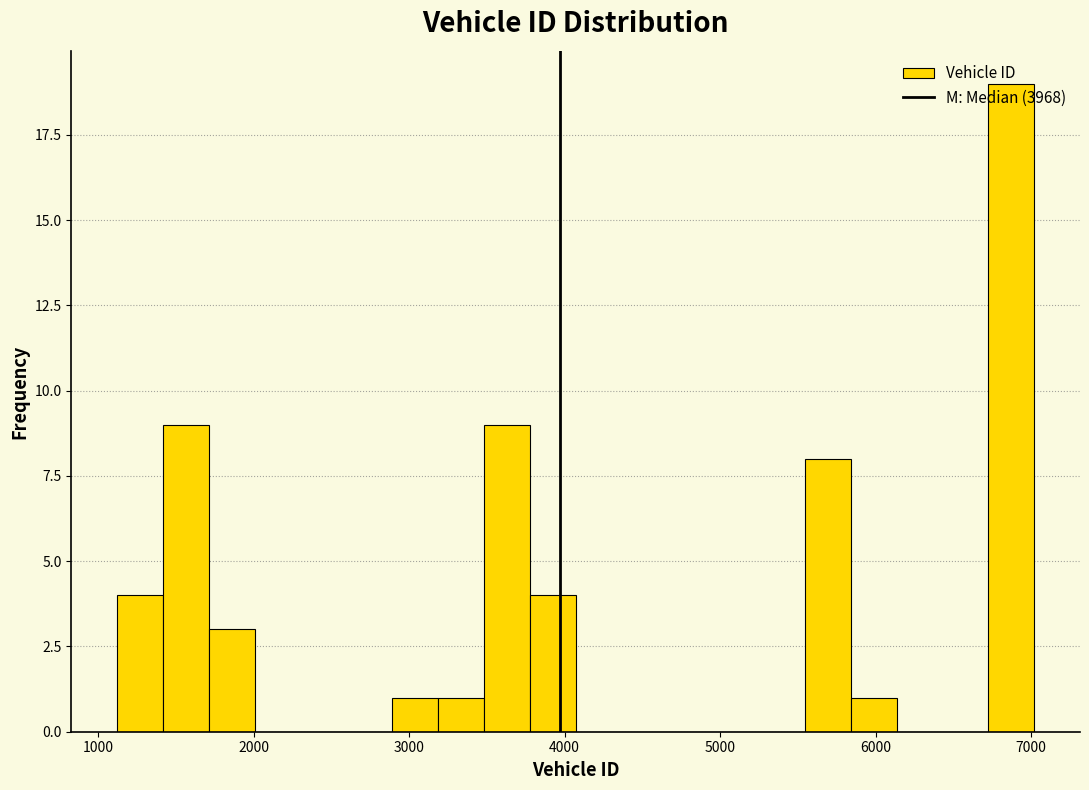

Around what value on the x-axis is the tallest bar? Give the approximate position of its centre, as read against the axis.

6900